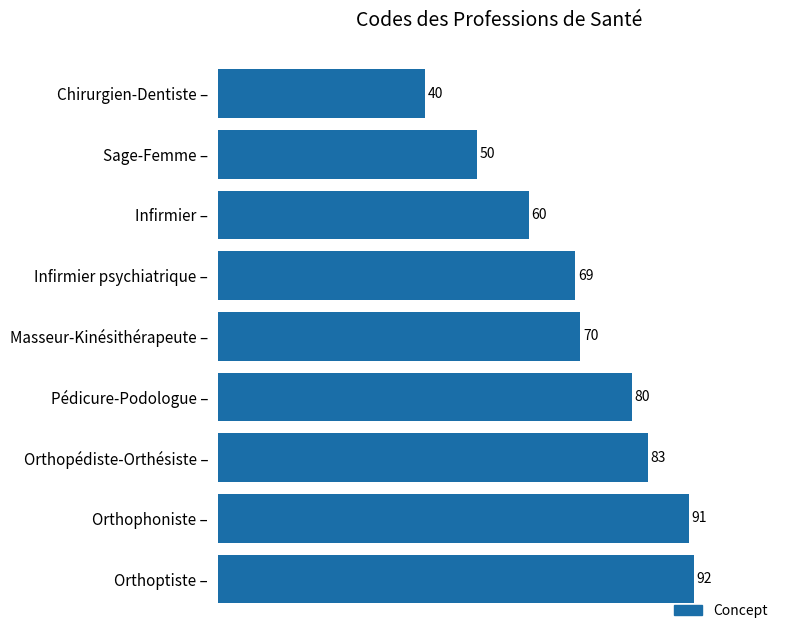

What is the average value?

71